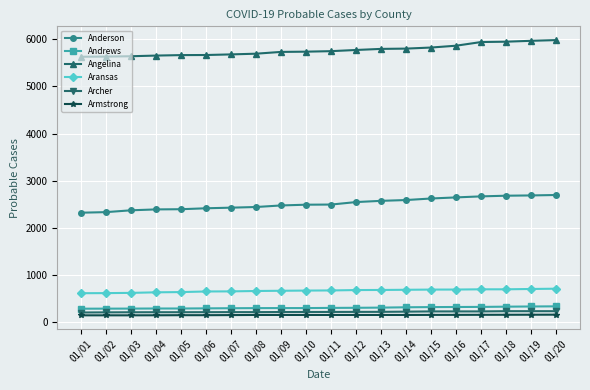

True or false: Armstrong and Angelina cross at least once.

False